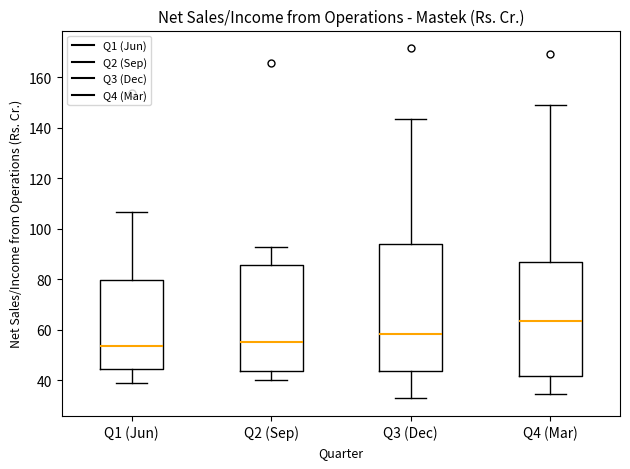

Where does the median line of the box for Q4 (Mar) sit on the y-axis? The values are not printed on the chart, so give them approximately, as read against the axis.

64